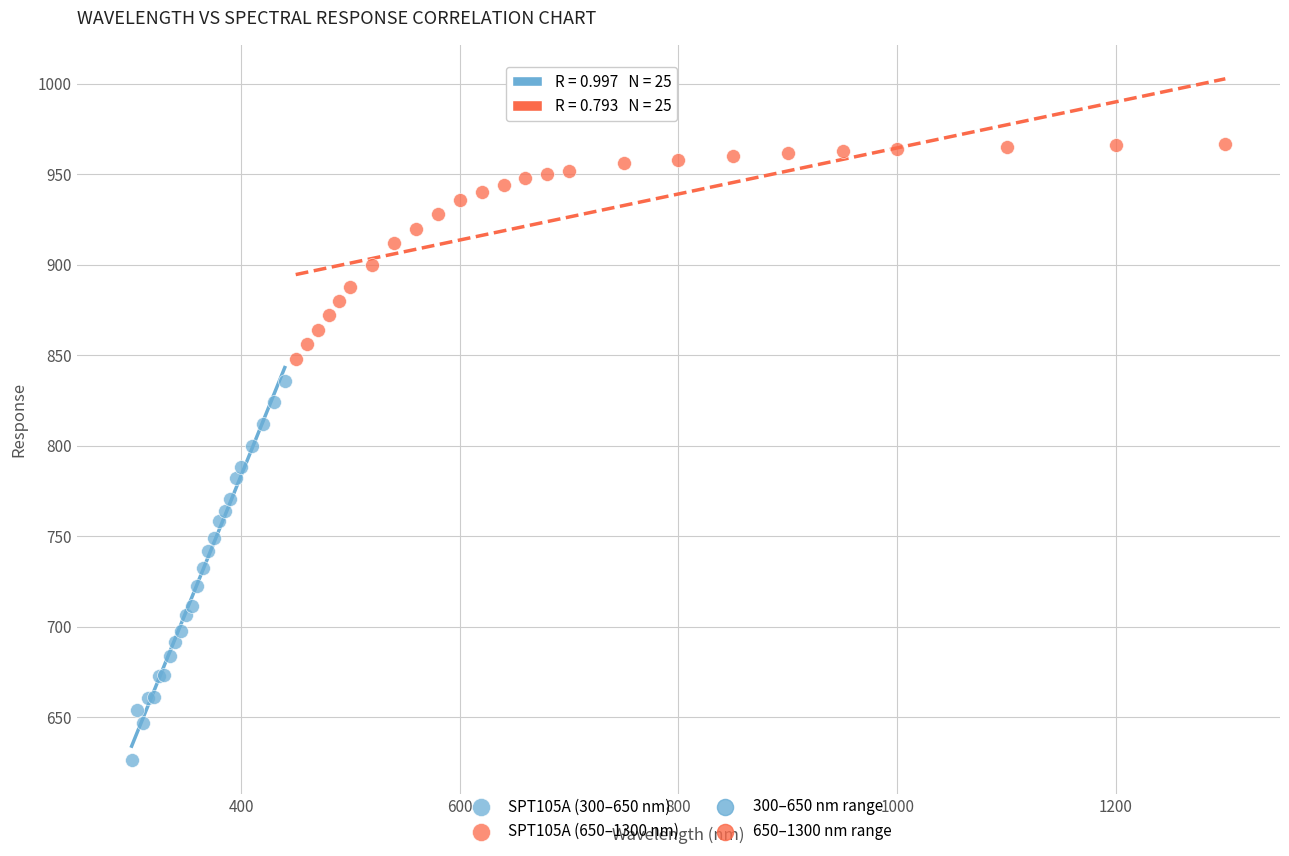

Which series contains the highest Y value?

SPT105A (650–1300 nm)